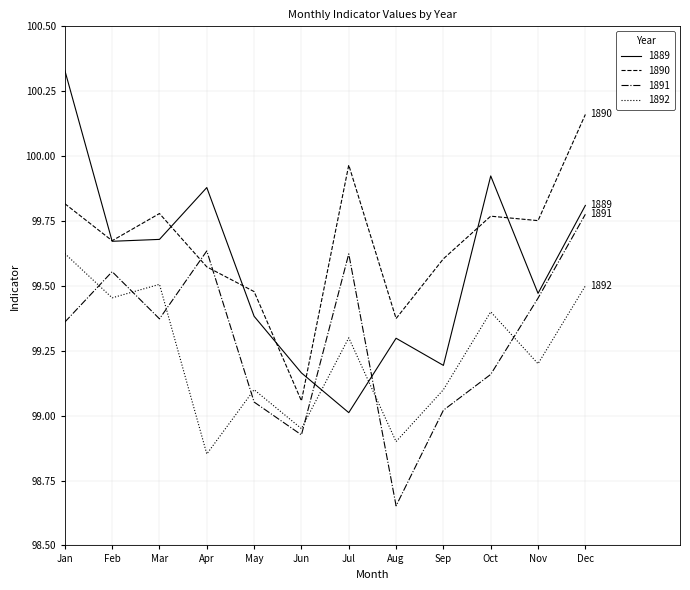

How many series are shown in this chart?

4